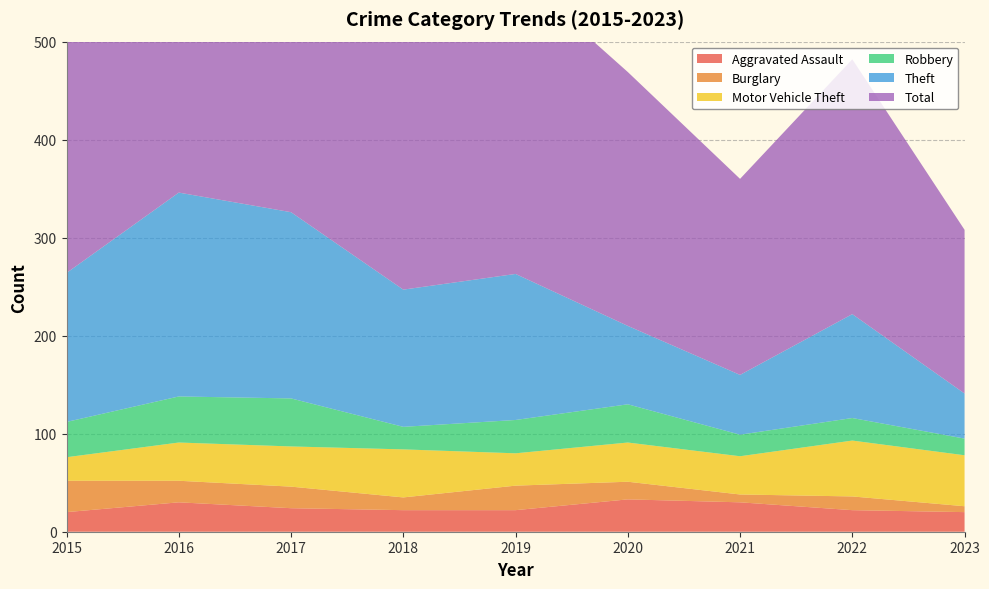

Reading right to left, transcribe all the data shown in this chart.

Aggravated Assault: 20	22	30	33	22	22	24	30	20
Burglary: 6	14	8	18	25	13	22	22	32
Motor Vehicle Theft: 52	57	39	40	33	49	41	39	24
Robbery: 17	23	22	39	34	23	49	47	36
Theft: 46	106	61	80	149	140	190	208	152
Total: 167	260	200	259	308	289	365	389	316